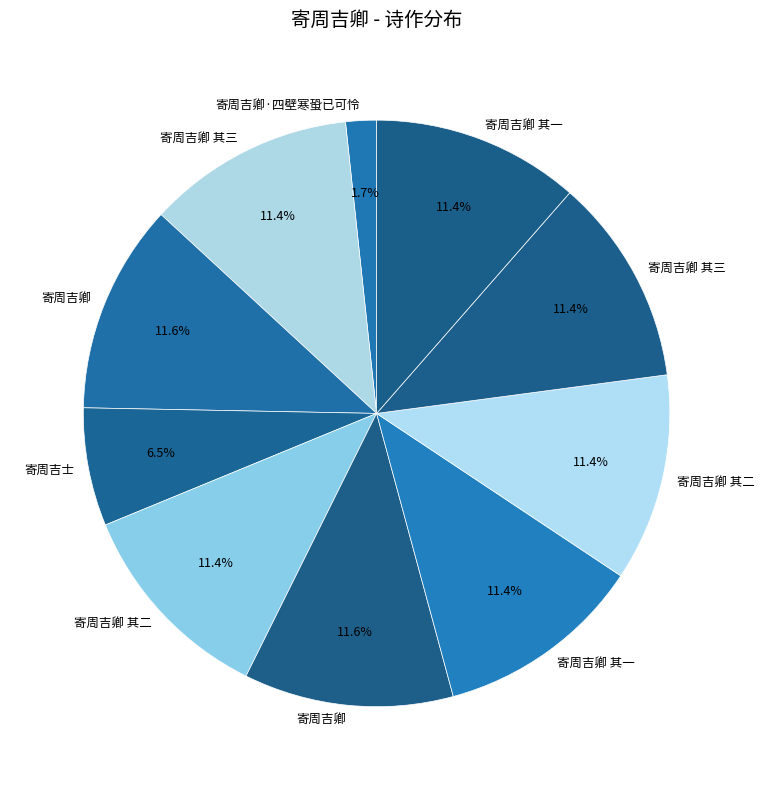

Which category has the smallest portion of the pie?

寄周吉卿·四壁寒蛩已可怜